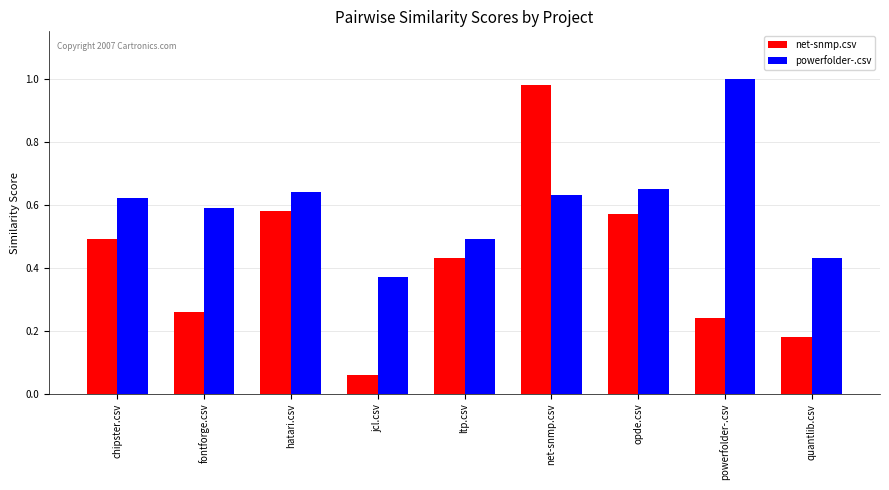

The value of net-snmp.csv at hatari.csv is 0.3. True or false?

False